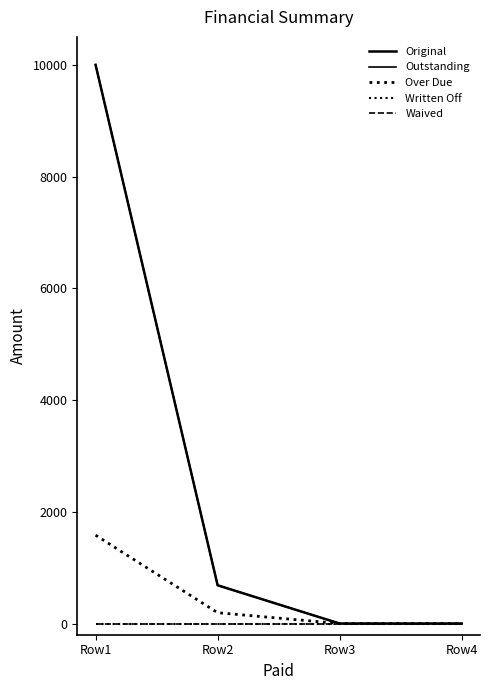

Does the chart have visible grid lines?

No